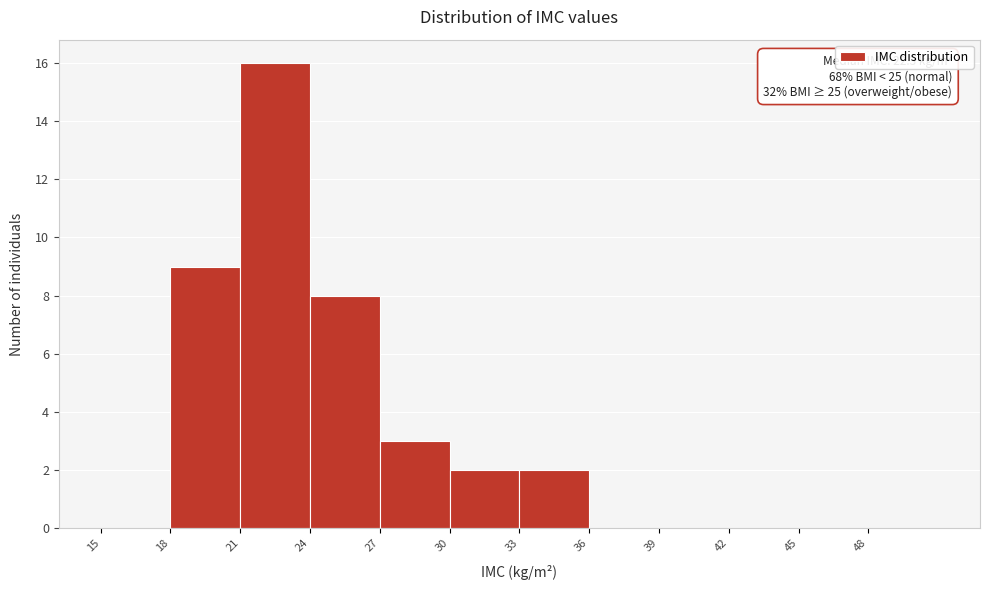

Which range on the x-axis has the tallest bar?

21 to 24